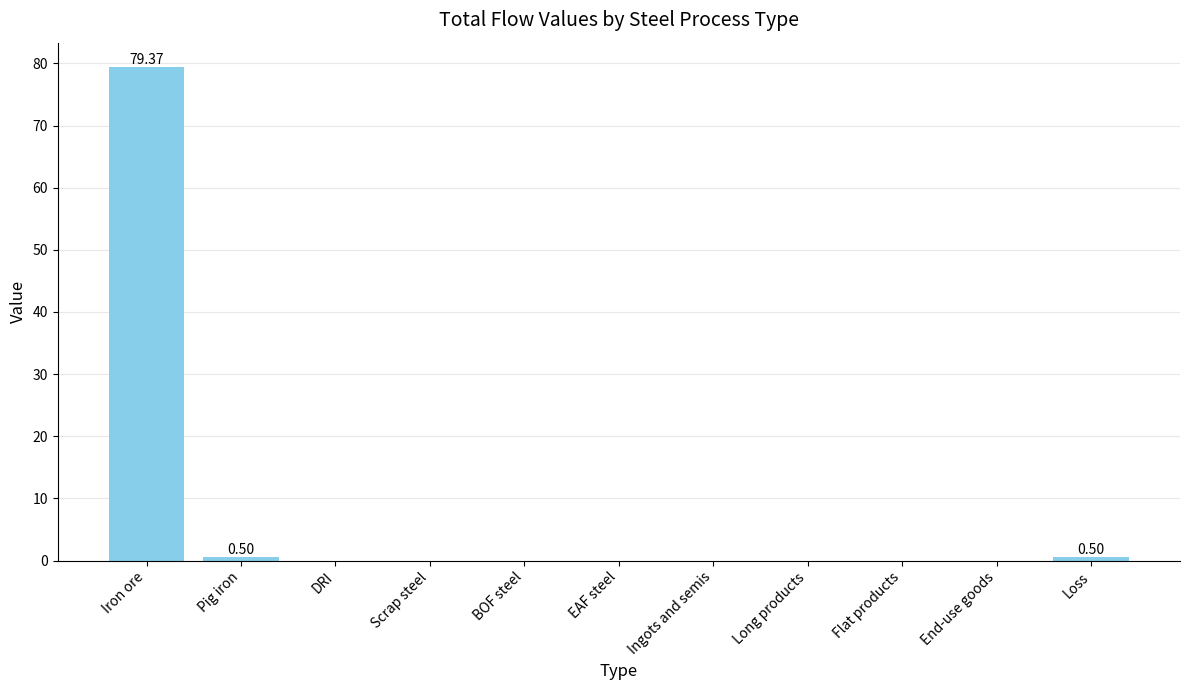

Which category has the highest value across all series?

Iron ore